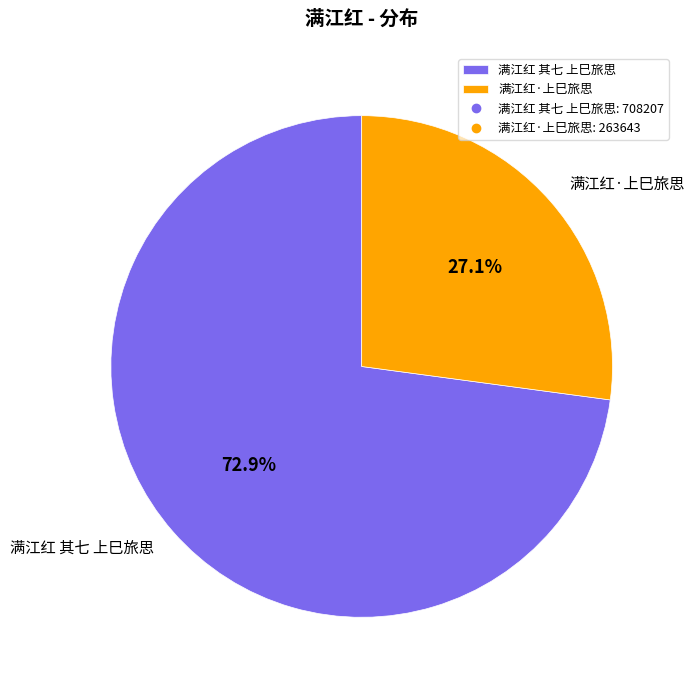

Approximately how many times larger is the value at 满江红·上巳旅思 compared to 满江红 其七 上巳旅思?

0.4